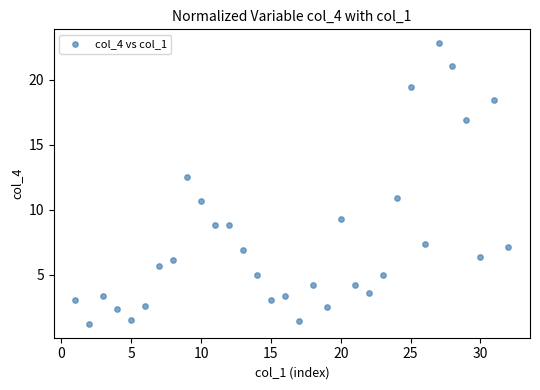

What is the range of X values (max minus min)?

31.0